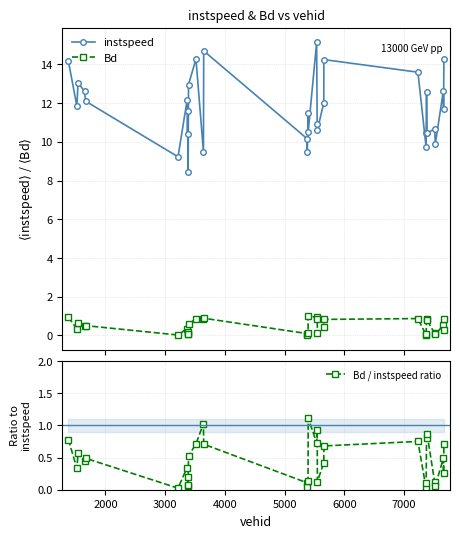

True or false: instspeed and Bd / instspeed ratio cross at least once.

False